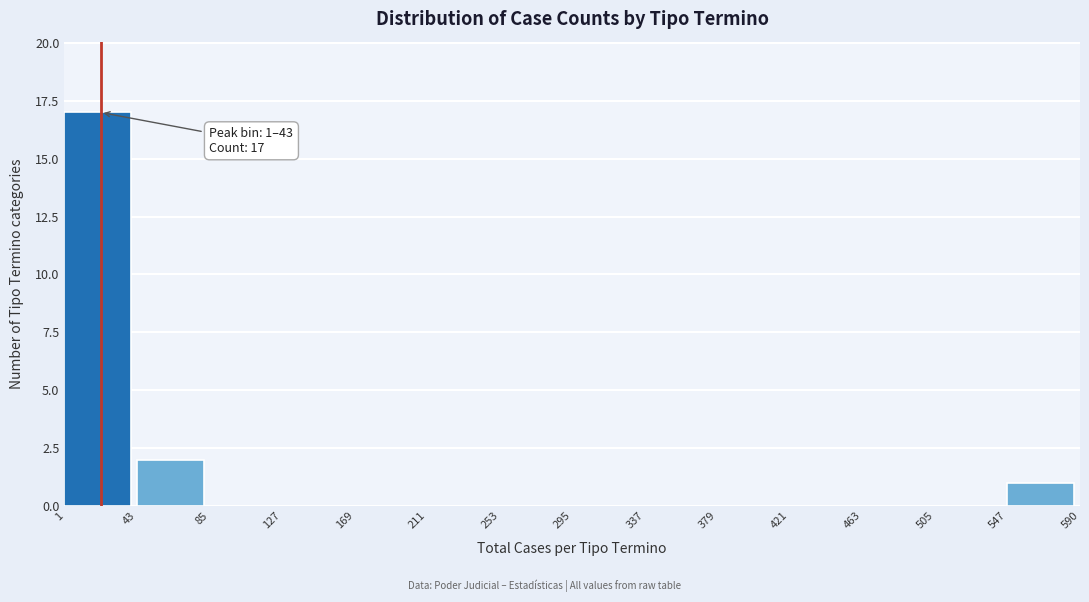

Which range on the x-axis has the tallest bar?

1 to 43